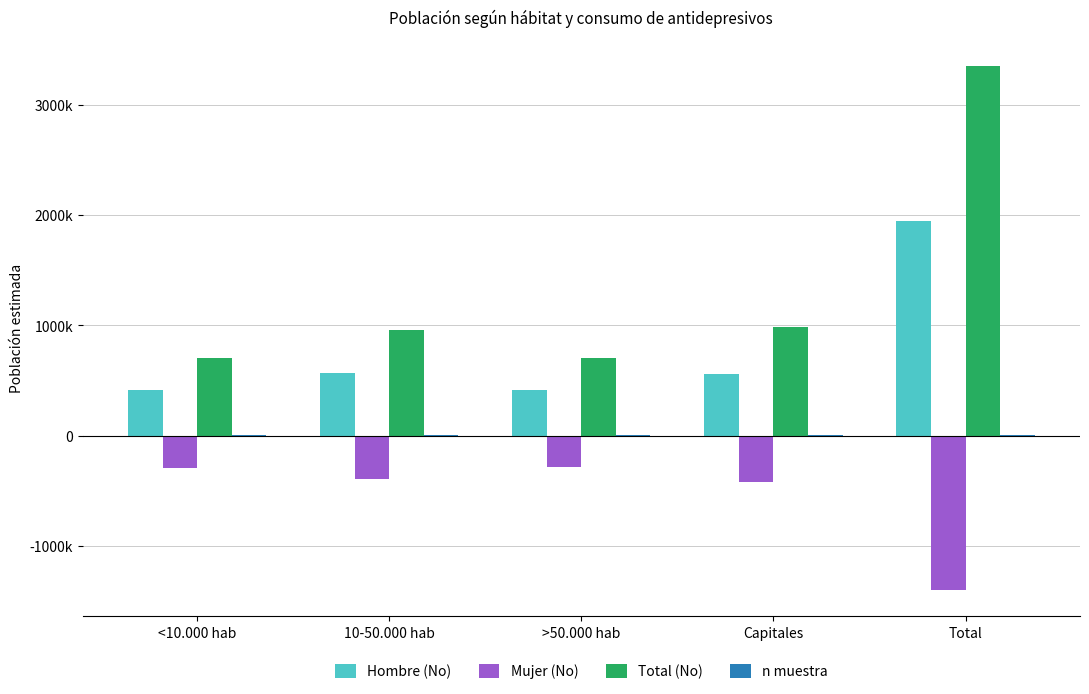

True or false: Total (No) has a value of 3347384 at Total.

True